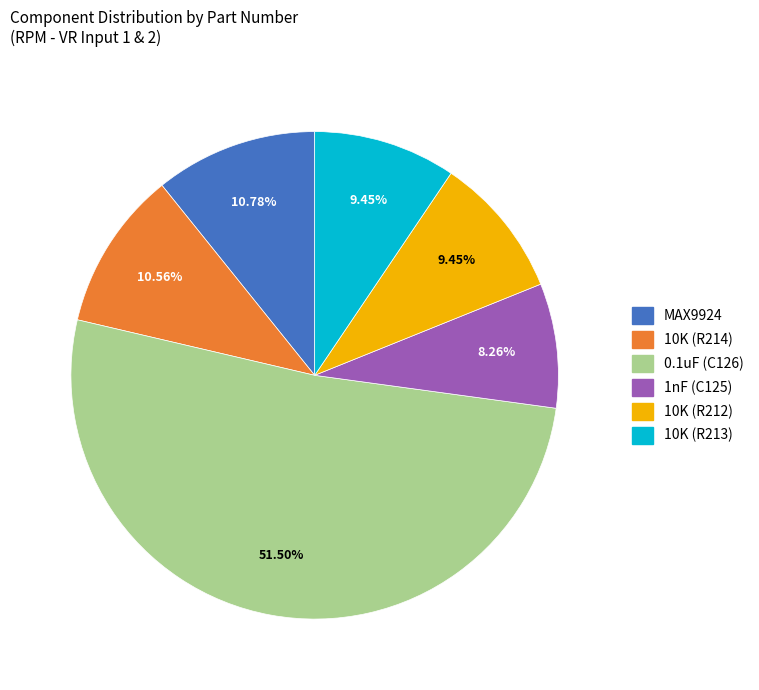

Do 10K (R212) and 1nF (C125) together represent more than half of the pie?

No